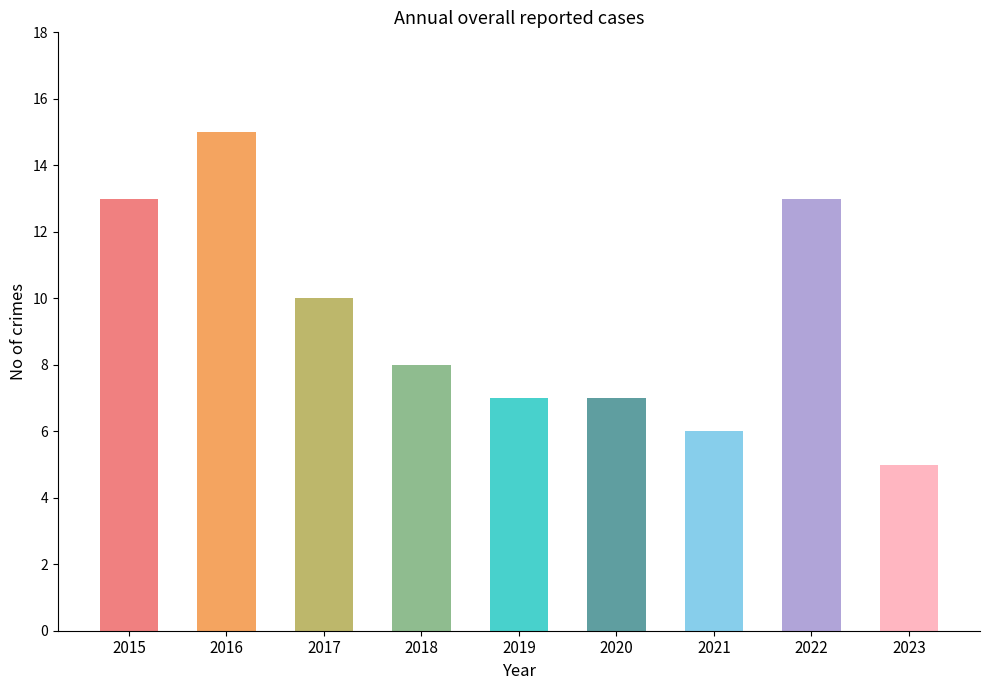

Where does the data first go above 8?

2015